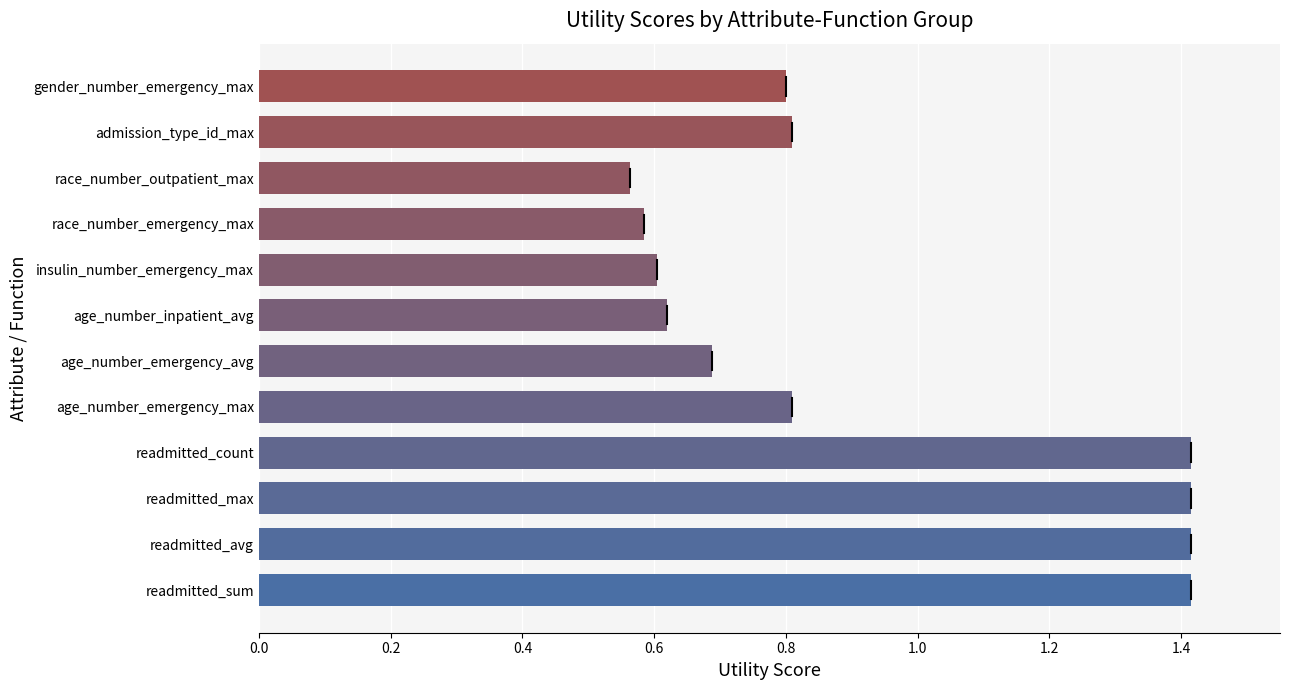

What is the maximum value shown in the chart?

1.4